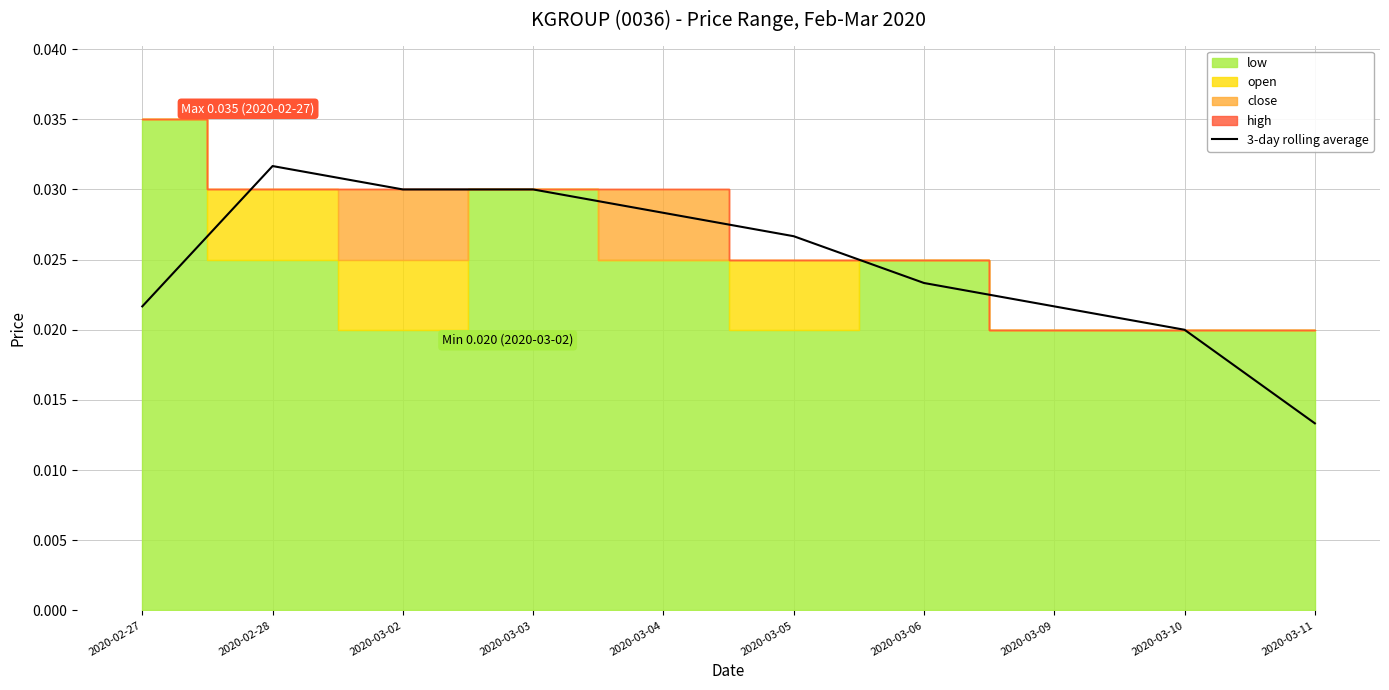

Where is the first local maximum?

2020-02-28